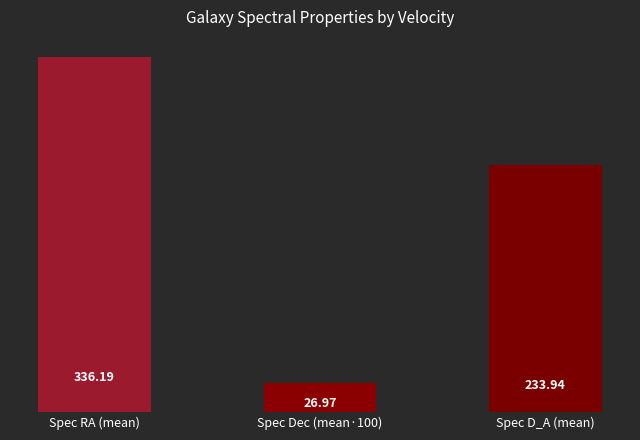

What is the value of the 2nd bar from the left?

27.0